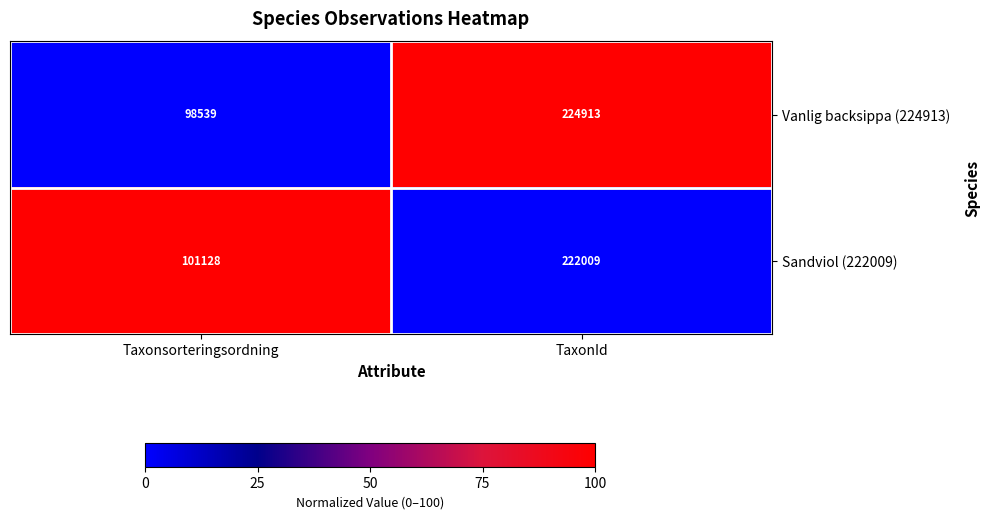

Reading right to left, what are all the values shown in this chart?

Vanlig backsippa (224913): 224913	98539
Sandviol (222009): 222009	101128